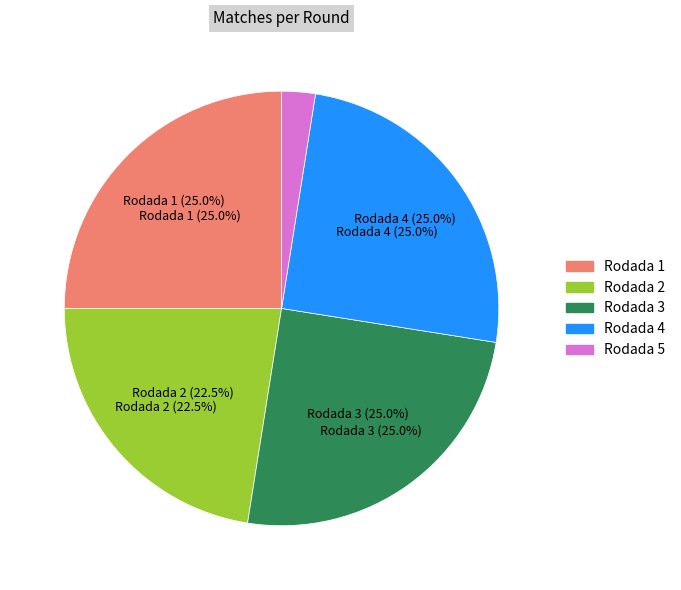

Is there any slice that represents more than half of the pie?

No